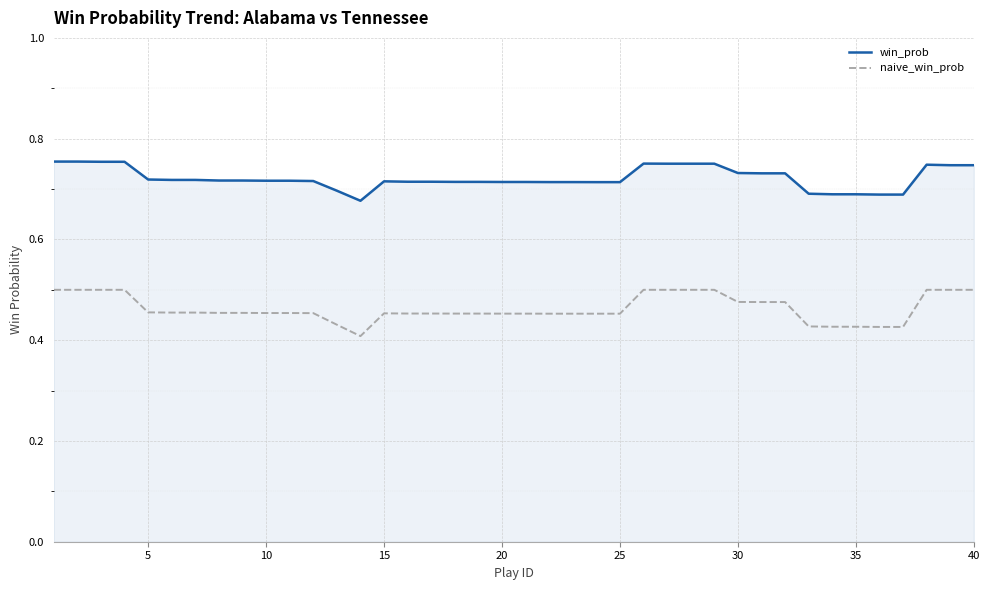

Does the chart have visible grid lines?

Yes